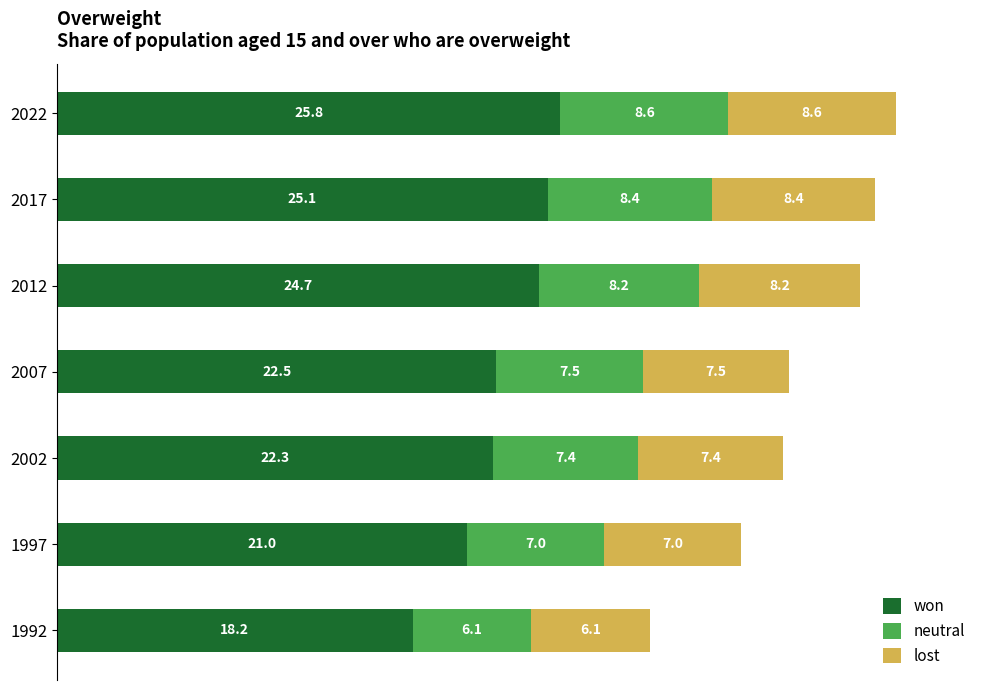

At which label does won reach its peak?

2022